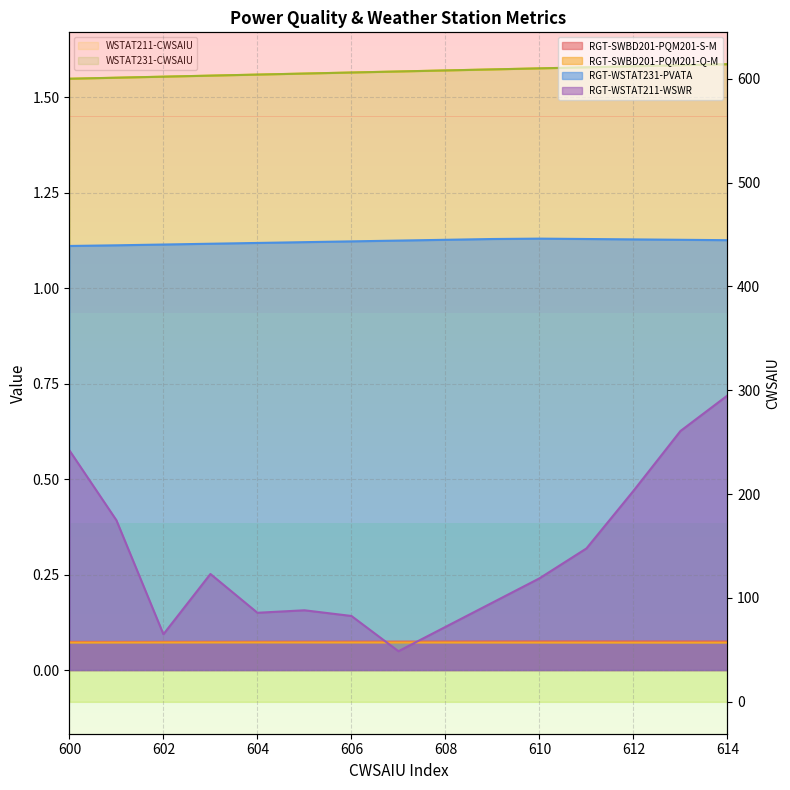

The value of VALUE(RGT-WSTAT231-PVATA.UNIT1@NET1) at 608 is 1.8. True or false?

False